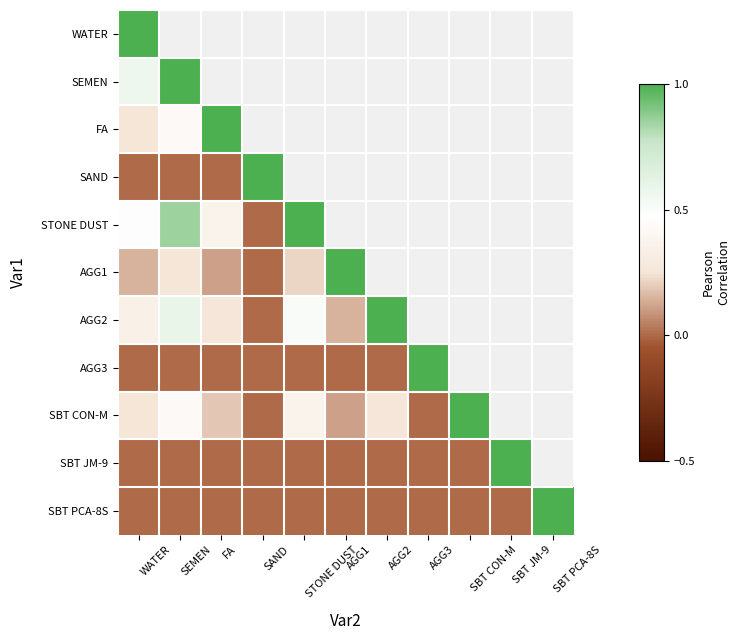

At which label does STONE DUST reach its peak?

STONE DUST